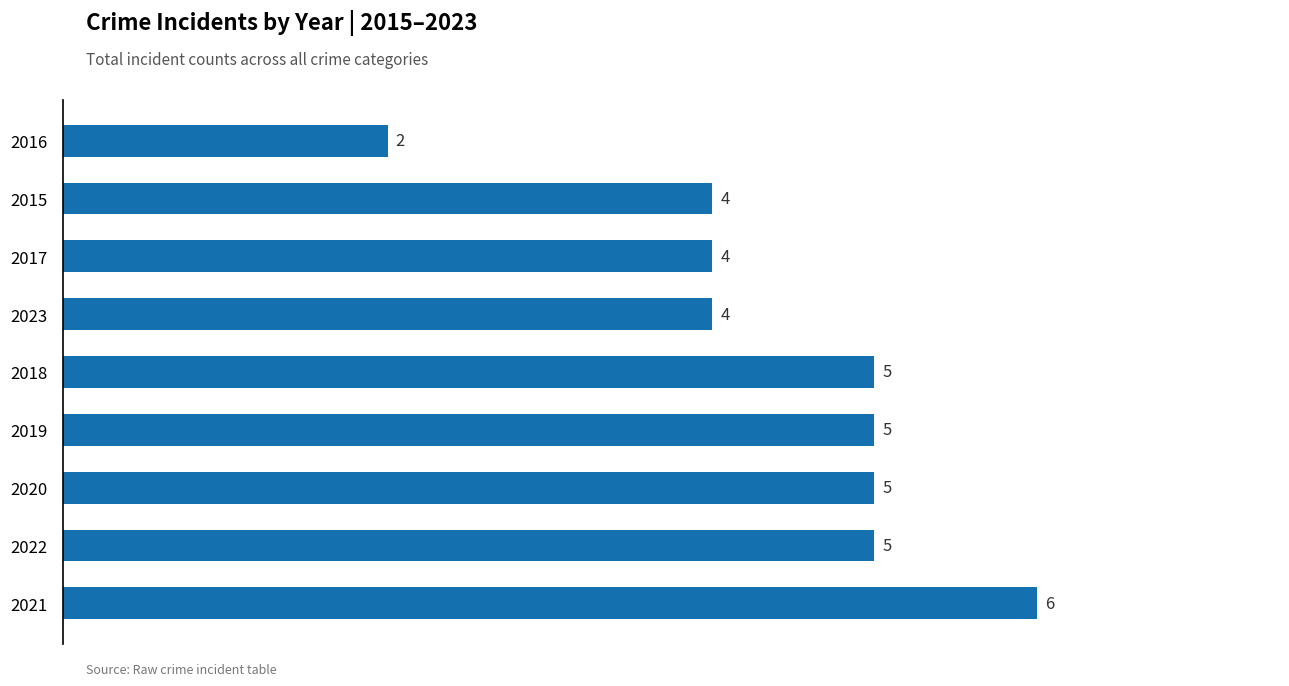

What is the greatest value displayed?

6